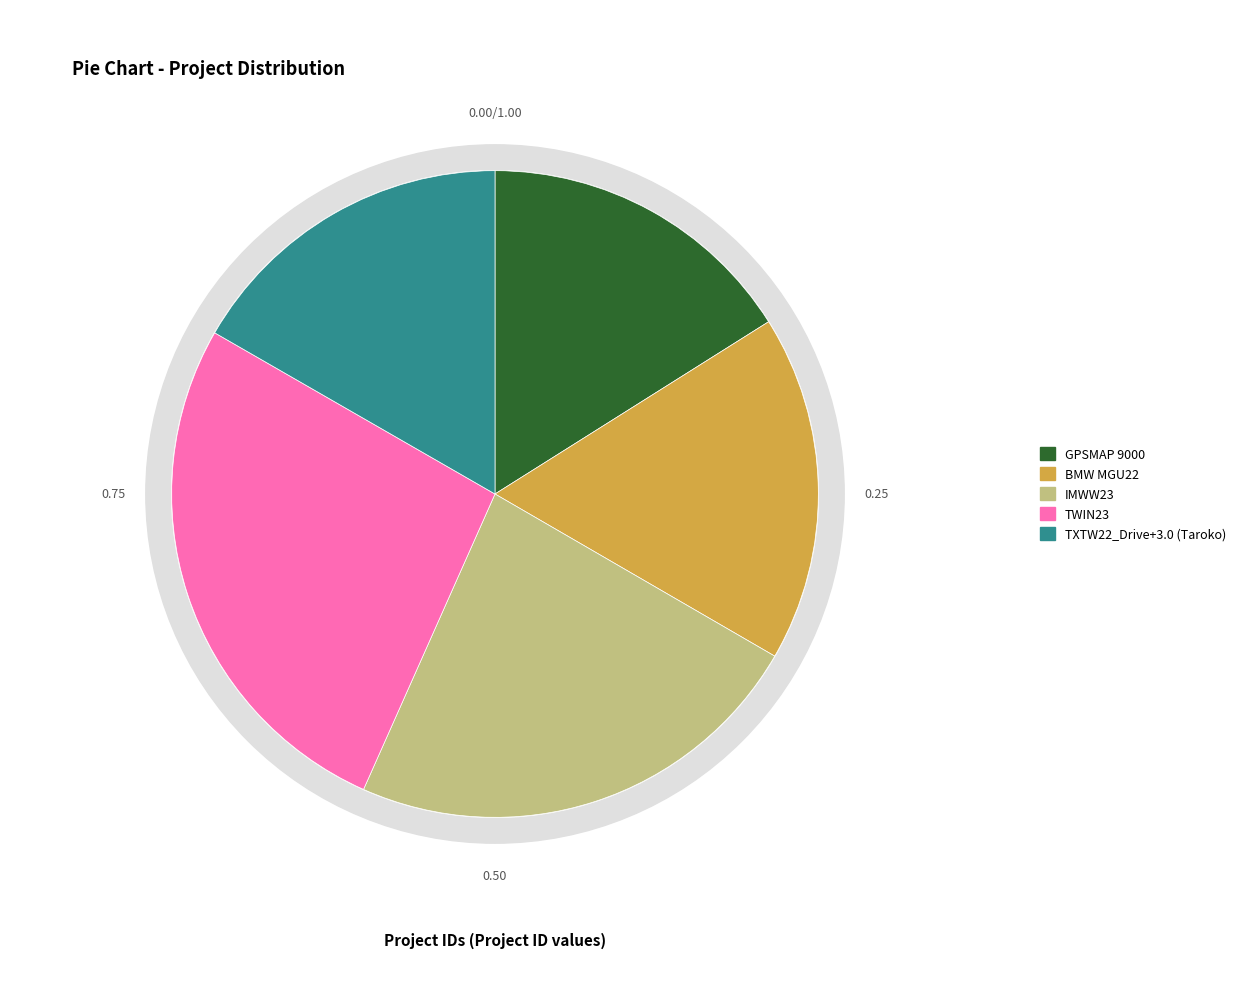

What is the largest slice in the pie chart?

TWIN23